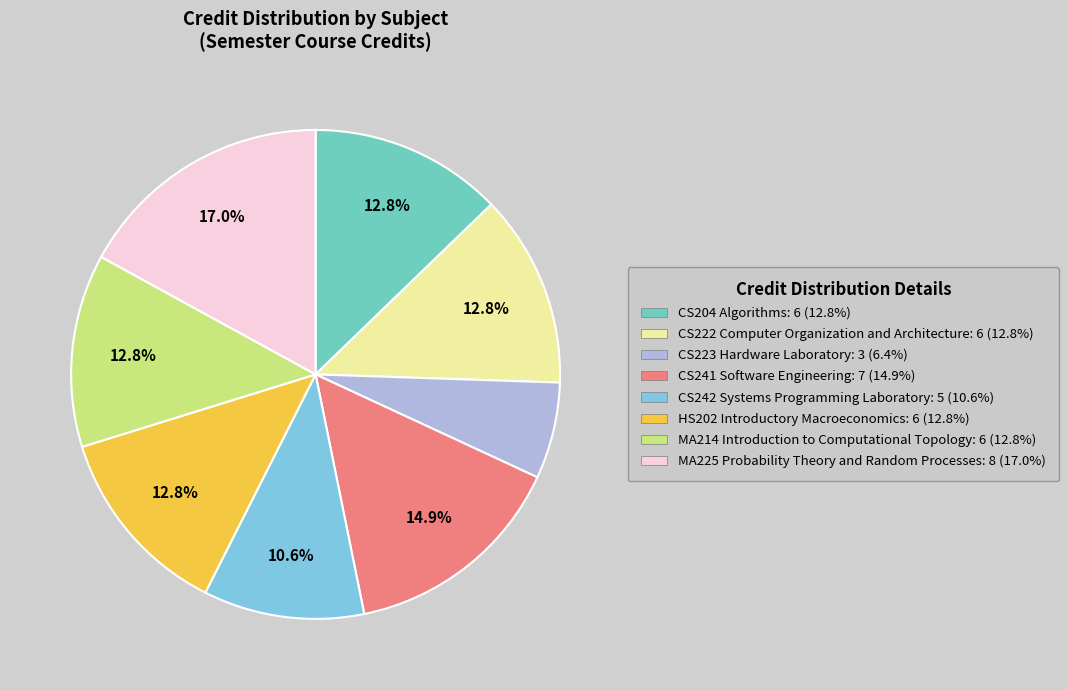

To the nearest percent, what percentage of the pie is CS222 Computer Organization and Architecture?

13%